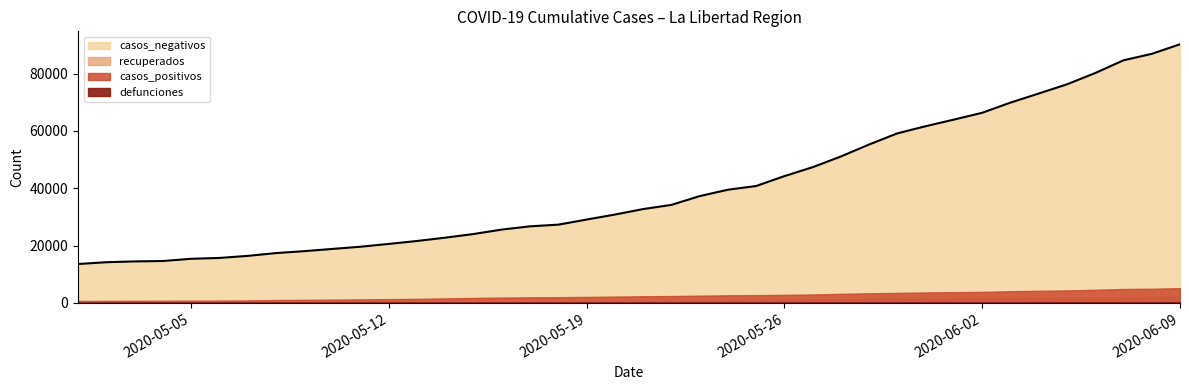

True or false: recuperados has a value of 38 at 2020-05-01.

False